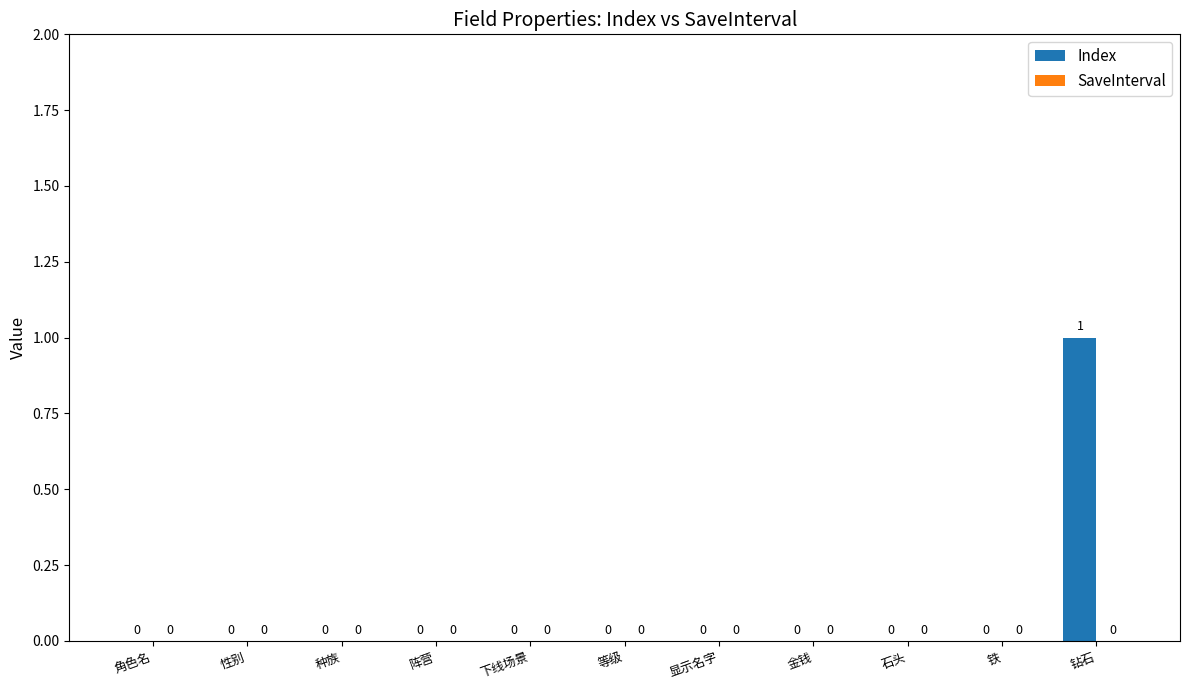

How many values are between 0 and 1?

11